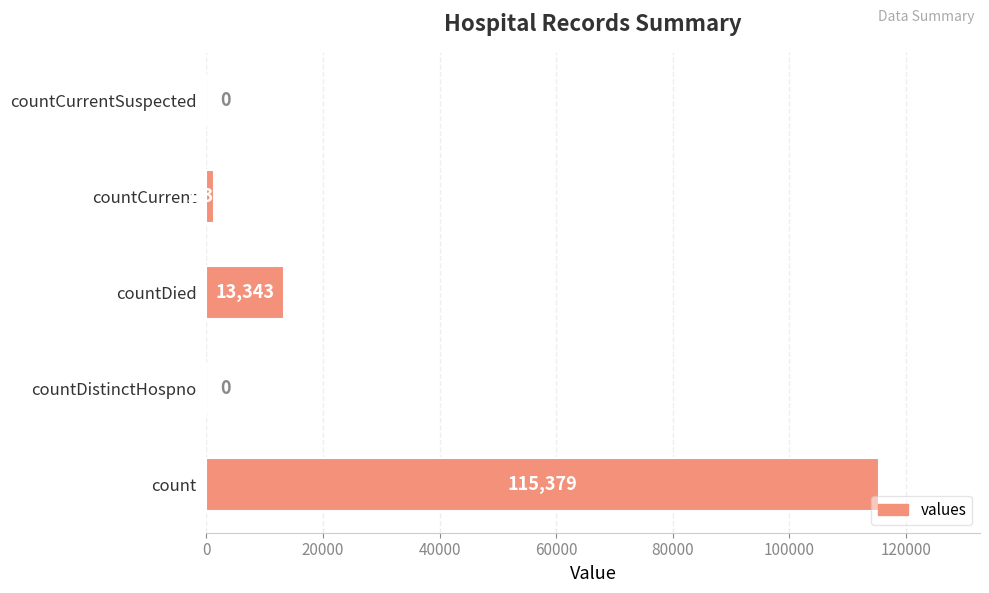

What is the greatest value displayed?

115379